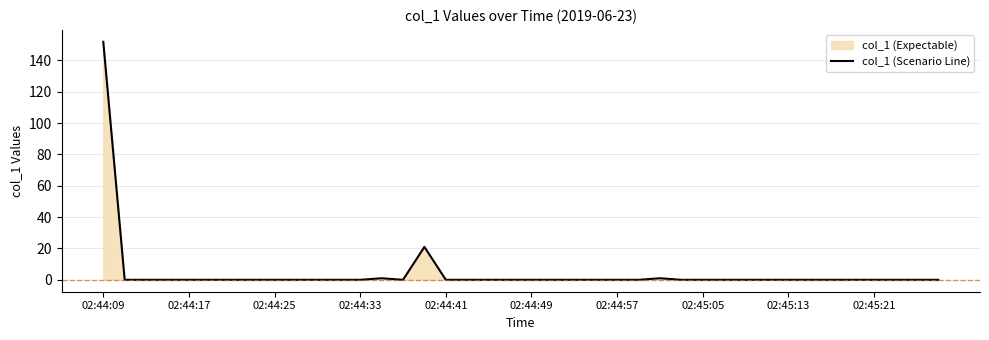

Reading left to right, what are all the values shown in this chart?

151.9	0.0	0.0	0.0	0.0	0.0	0.0	0.0	0.0	0.0	0.0	0.0	0.0	1.0	0.0	21.0	0.0	0.0	0.0	0.0	0.0	0.0	0.0	0.0	0.0	0.0	1.0	0.0	0.0	0.0	0.0	0.0	0.0	0.0	0.0	0.0	0.0	0.0	0.0	0.0